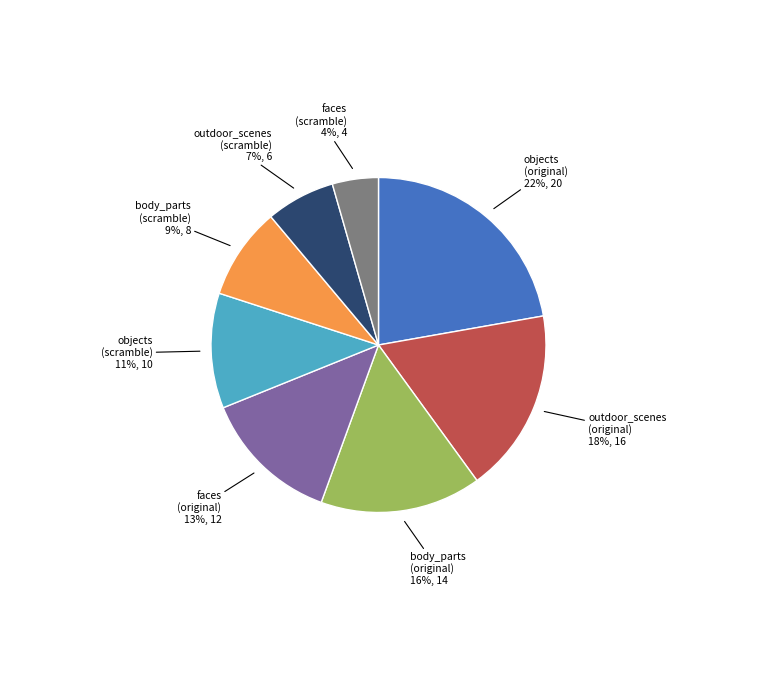

To the nearest percent, what is the difference between the largest and smallest slice percentages?

18%